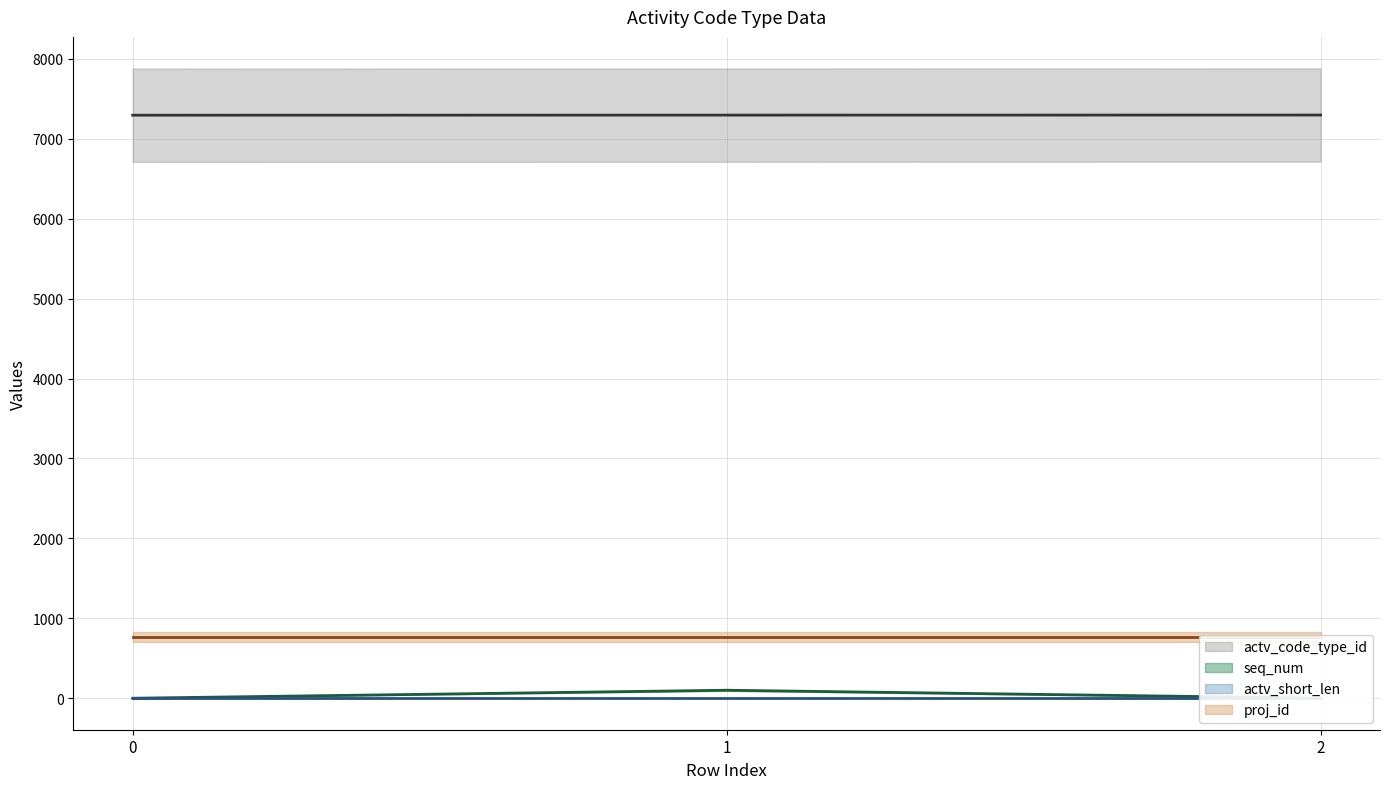

At which category is the sum across all series the highest?

1